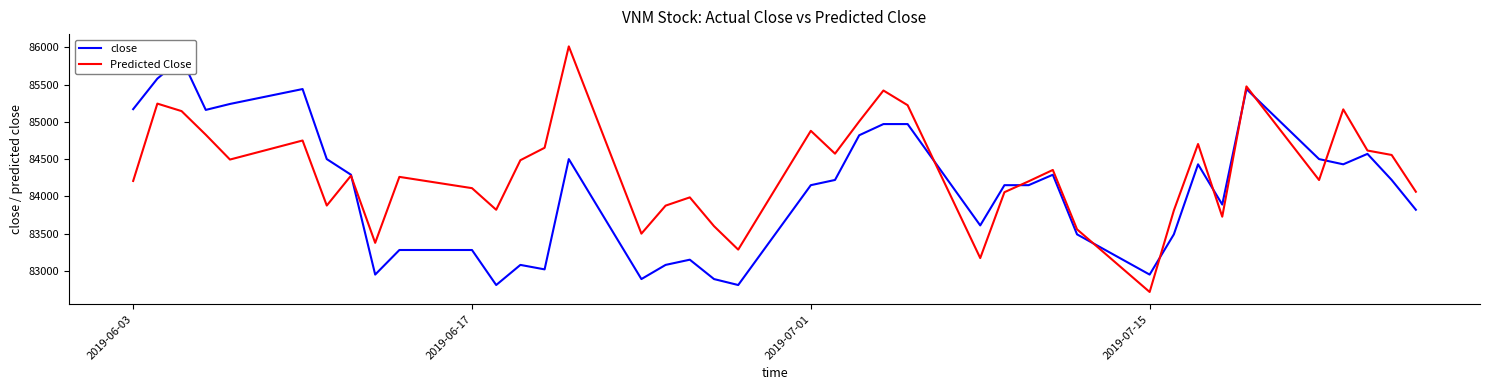

What is the lowest value of the Predicted Close series?

82716.6